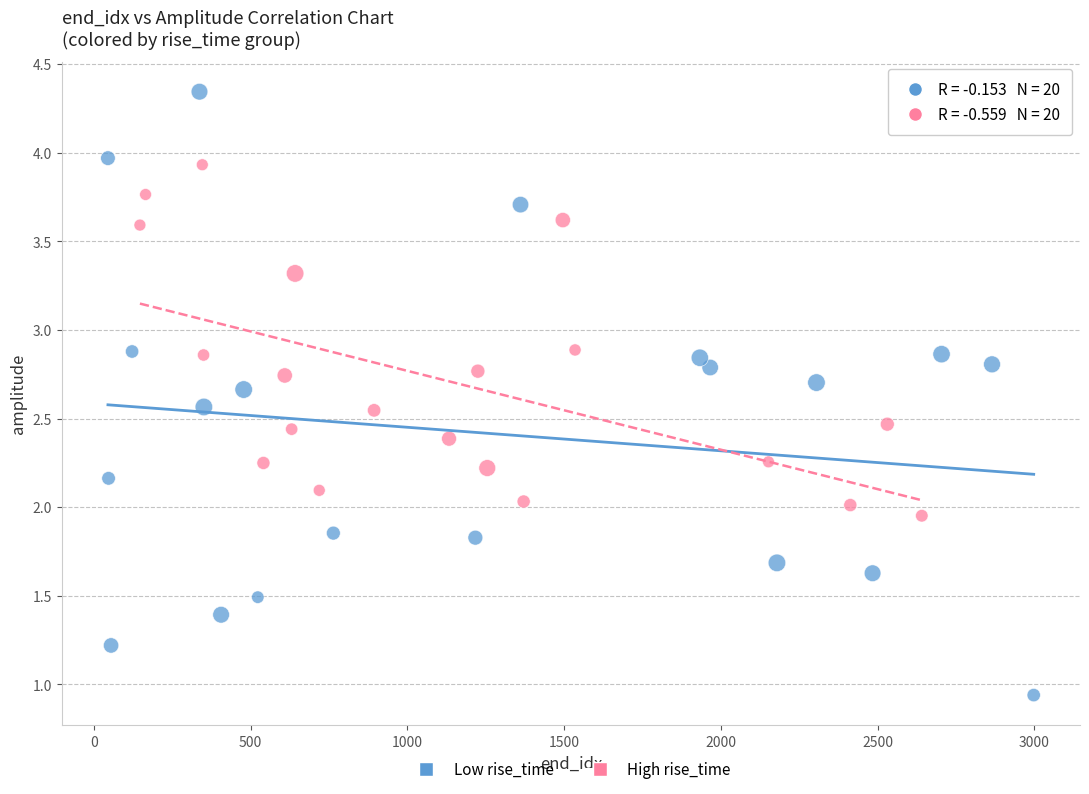

What are all the series names shown in the legend?

Low rise_time, High rise_time